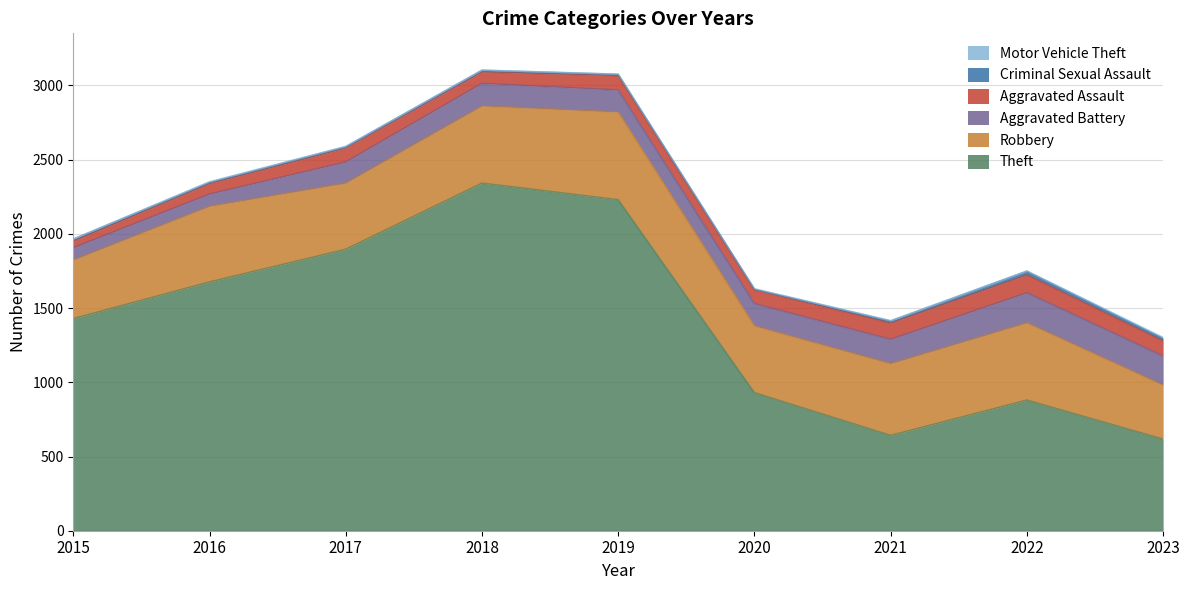

What is the difference between the highest and lowest values at 2021?

640